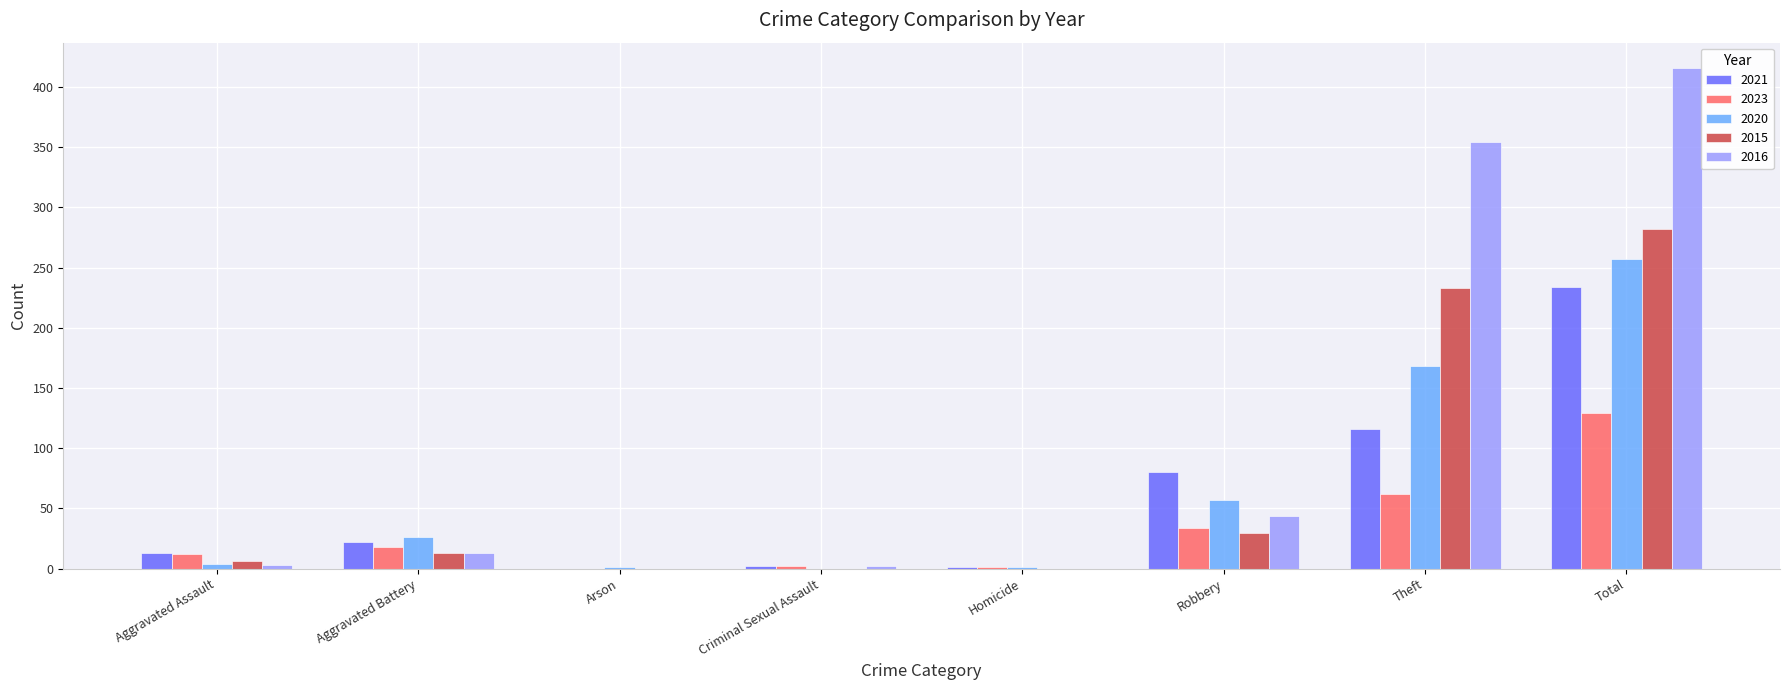

The value of 2015 at Homicide is 0. True or false?

True